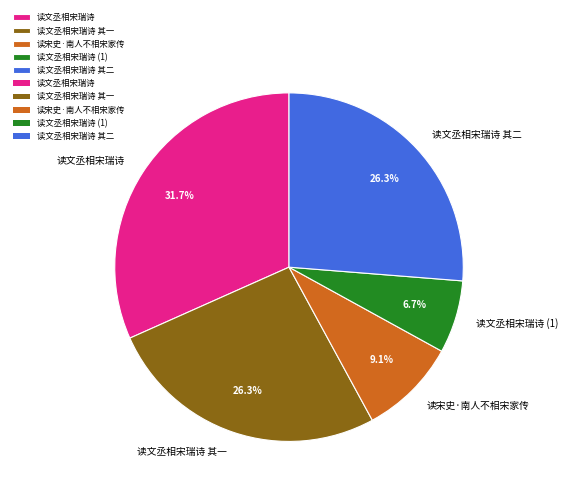

Is there any slice that represents more than half of the pie?

No